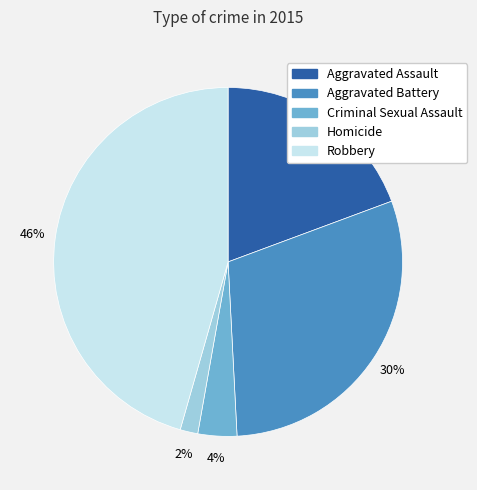

To the nearest percent, what is the difference between the largest and smallest slice percentages?

44%